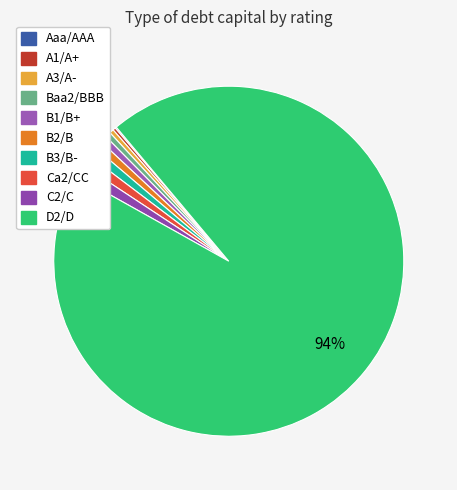

To the nearest percent, what is the difference between the largest and smallest slice percentages?

94%